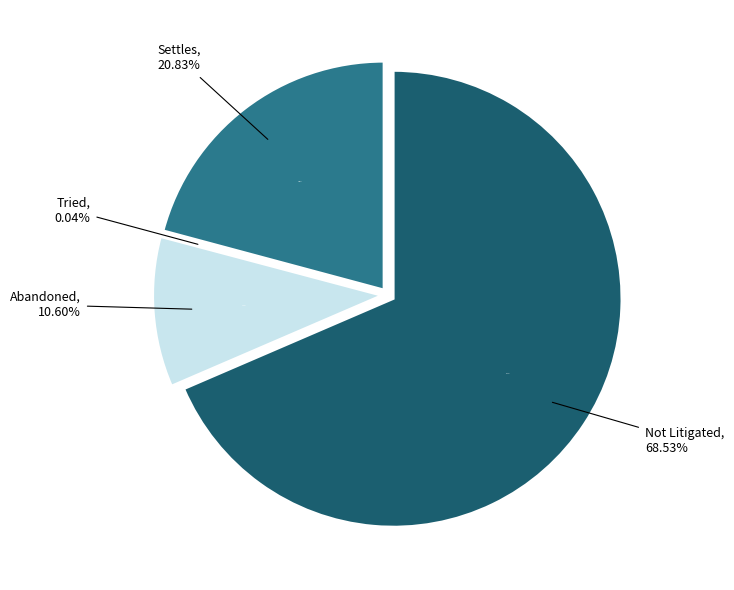

Which slice represents more than half of the pie?

Not Litigated